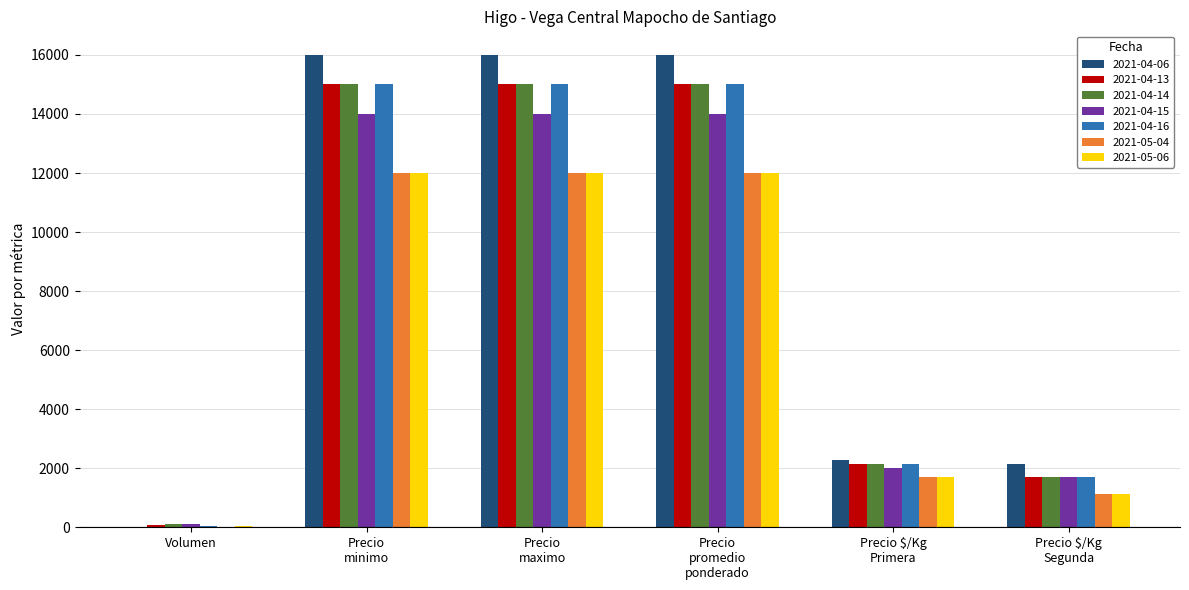

What is the minimum value shown in the chart?

20